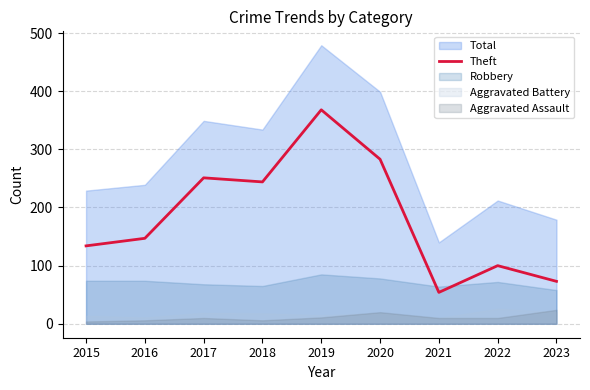

Between 2015 and 2023, which is larger?

2015